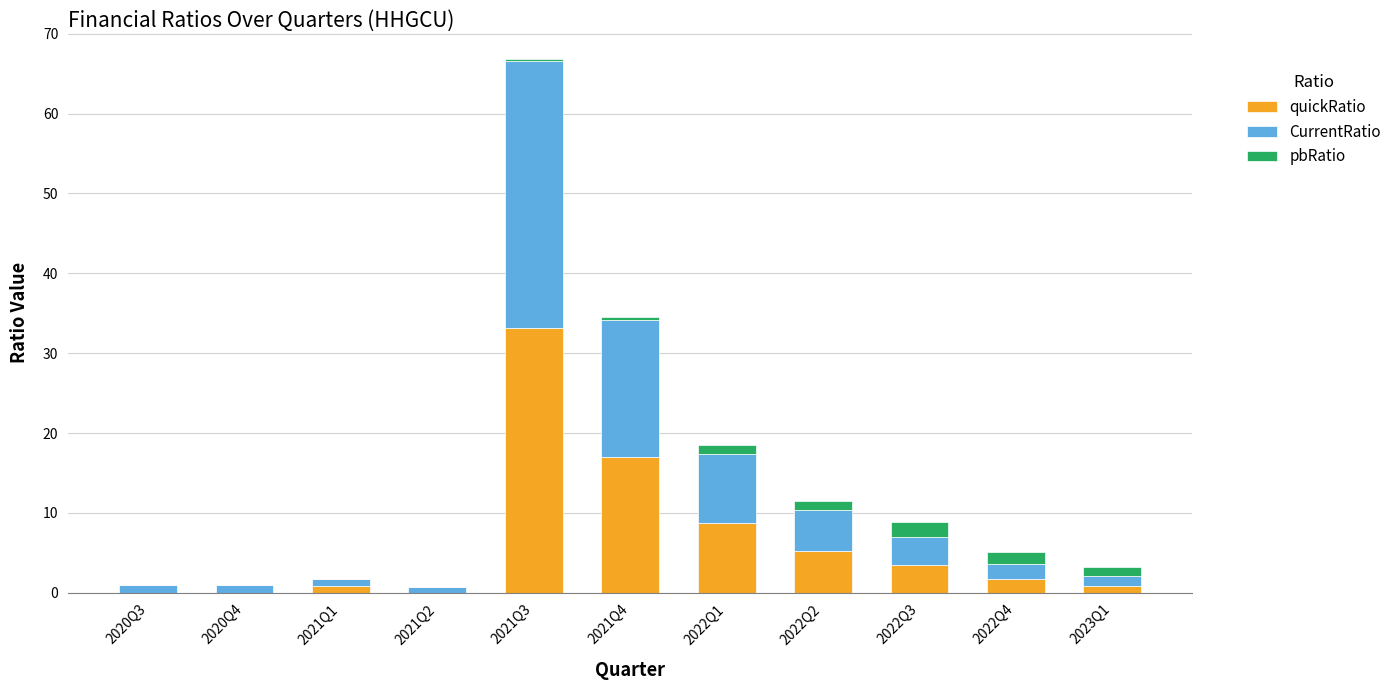

What is the highest value of the quickRatio series?

33.2